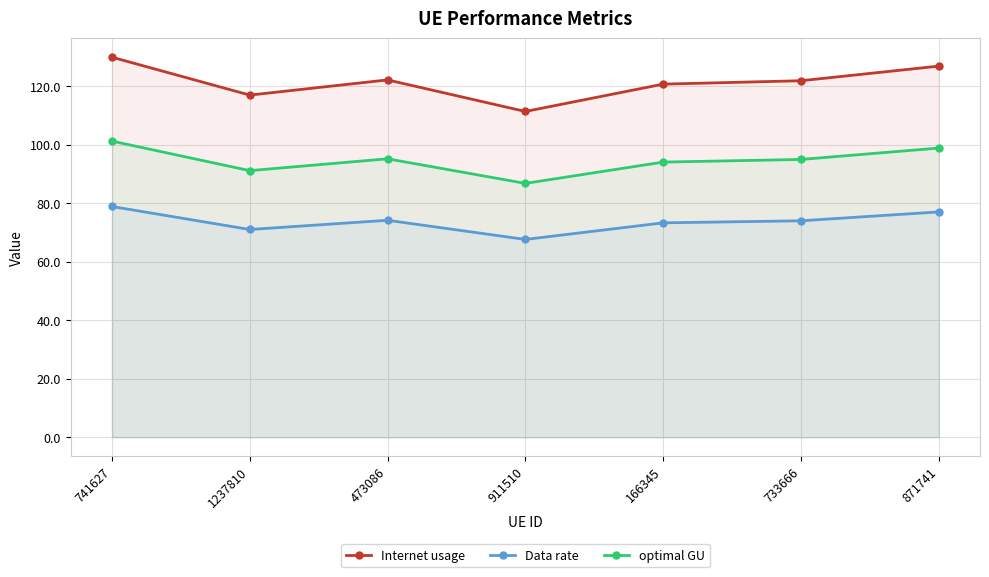

What is the label of the 1st point from the right?

871741